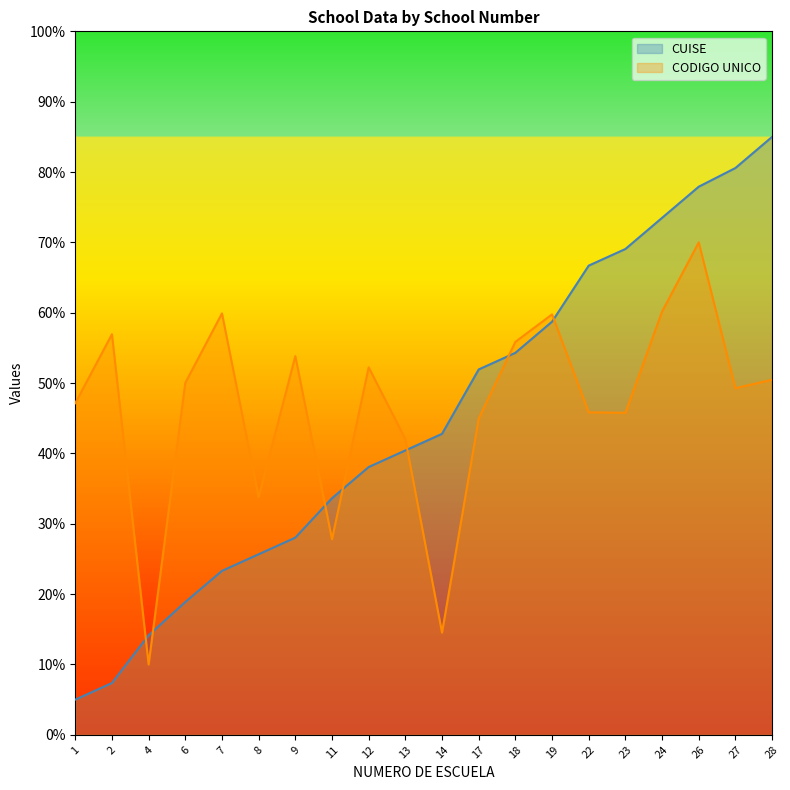

What is the difference between the maximum and minimum values in the CUISE series?

80.0